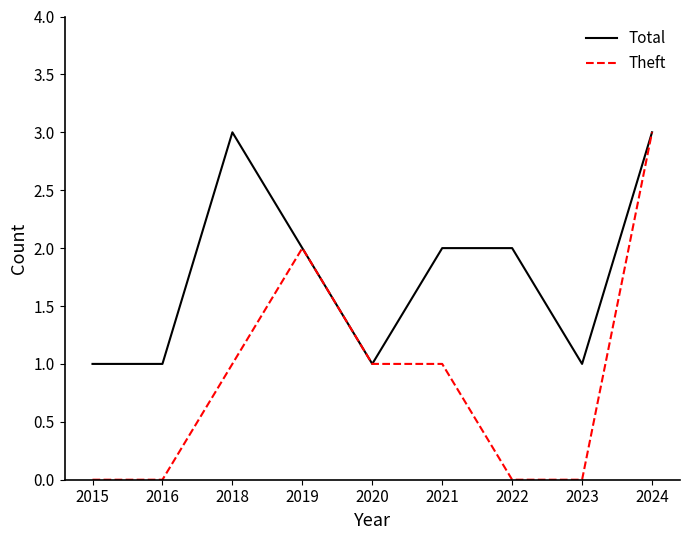

What is the greatest value displayed?

3